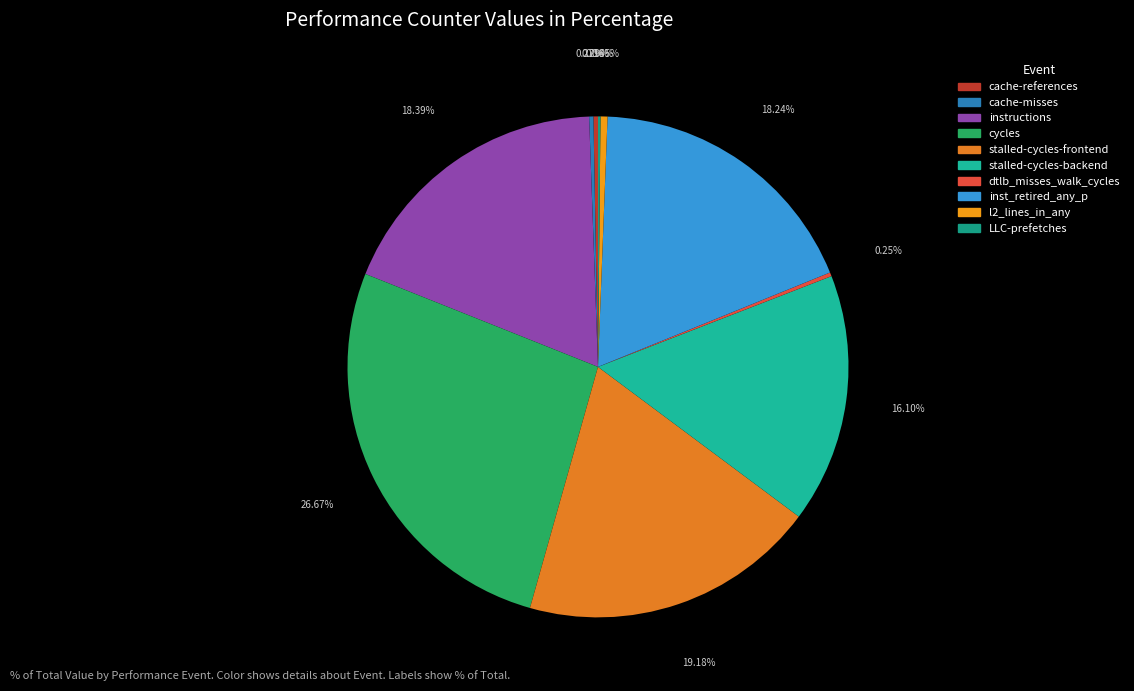

Is the sum of LLC-prefetches and l2_lines_in_any greater than half?

No